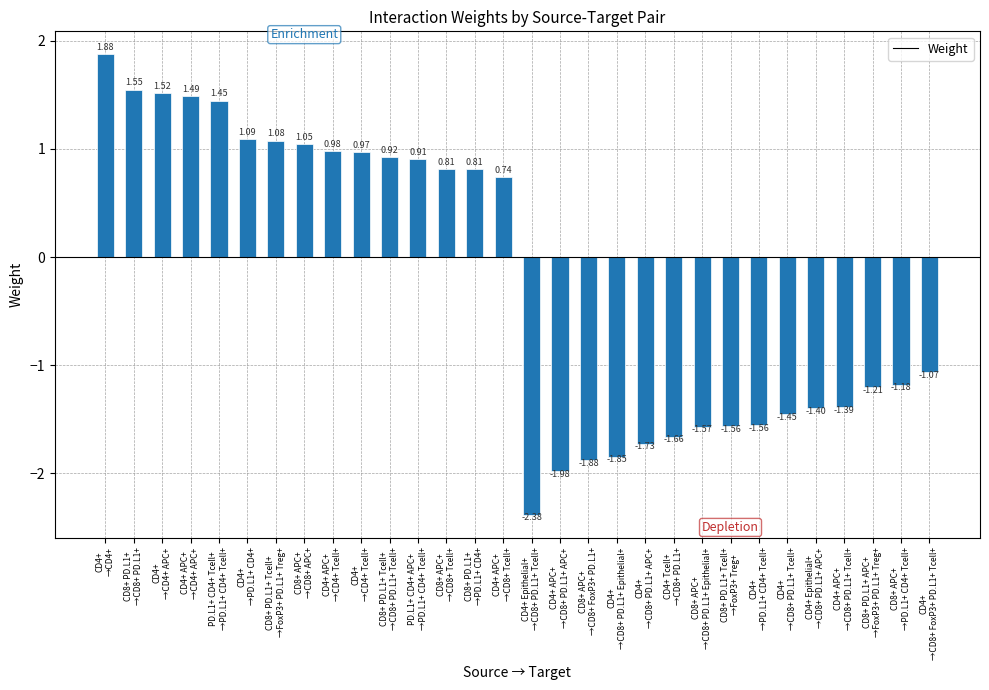

What is the label of the 27th bar from the right?

CD4+ APC+
→CD4+ APC+